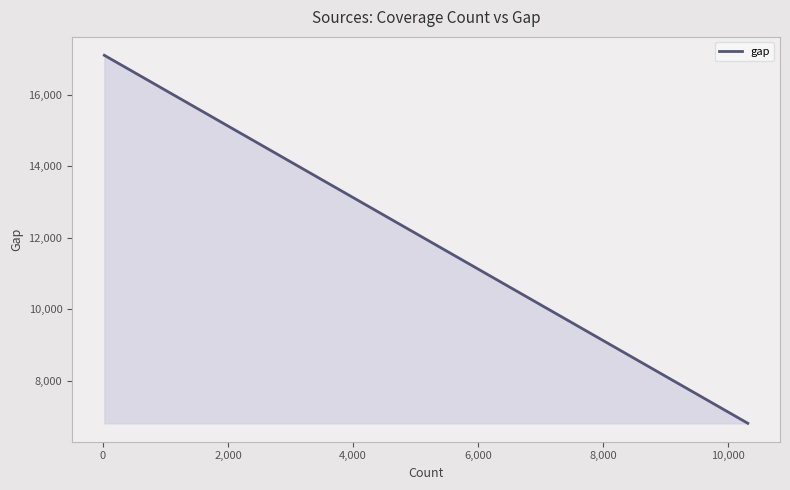

Does the chart display data point markers on the line(s)?

No